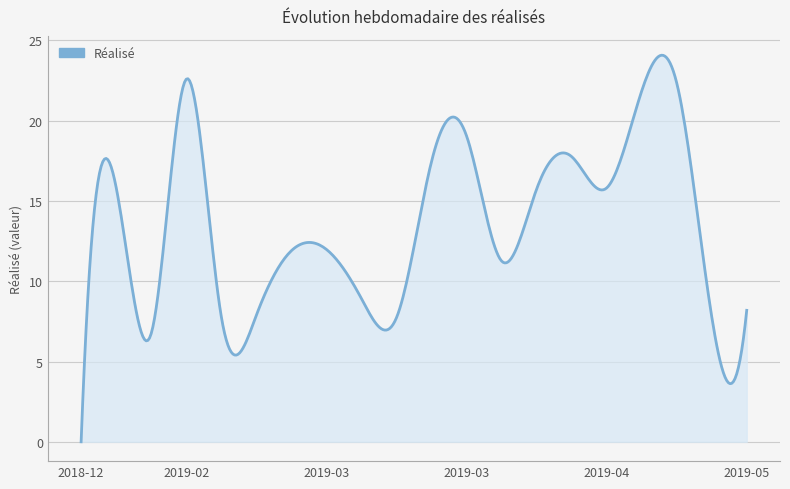

Does the chart display data point markers on the line(s)?

No